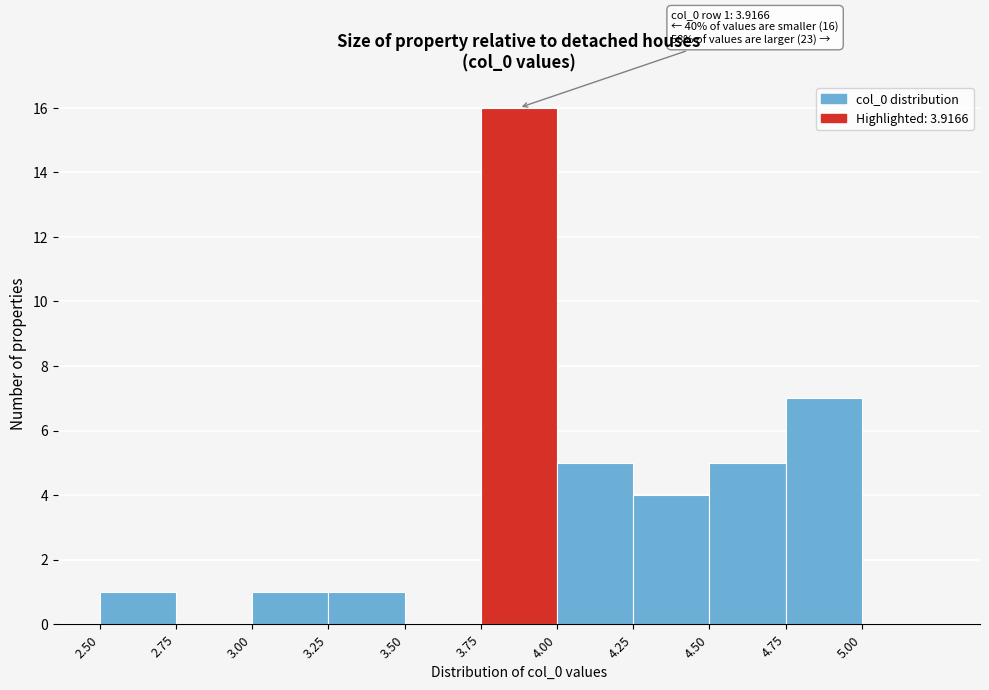

Over which range of the x-axis is the bar tallest?

3.75 to 4.00